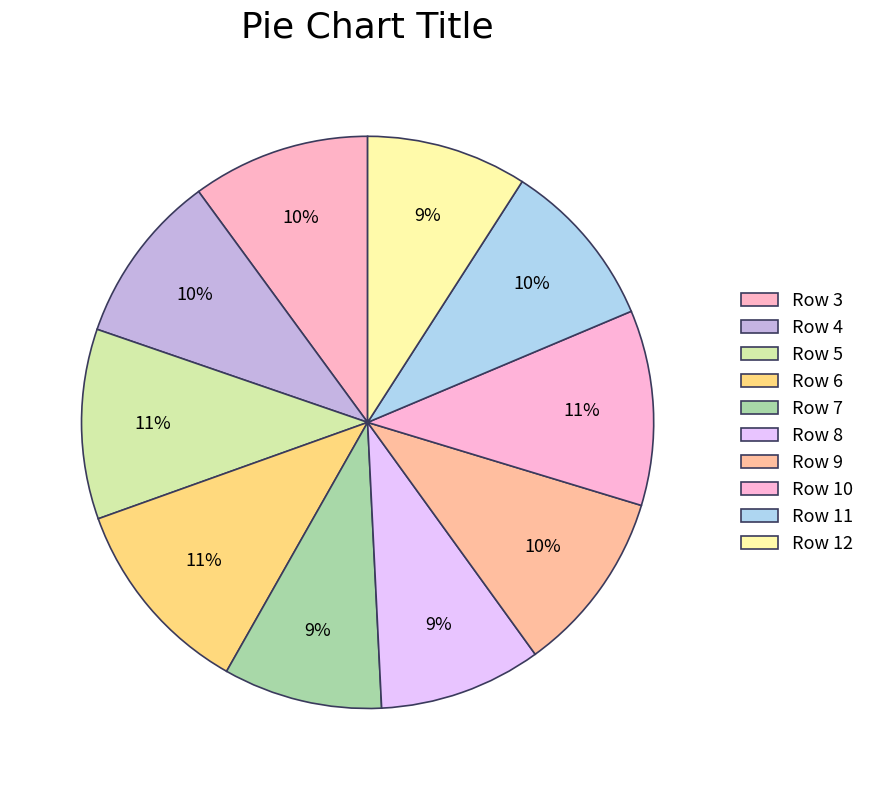

The Row 7 slice represents 9% of the pie. True or false?

True